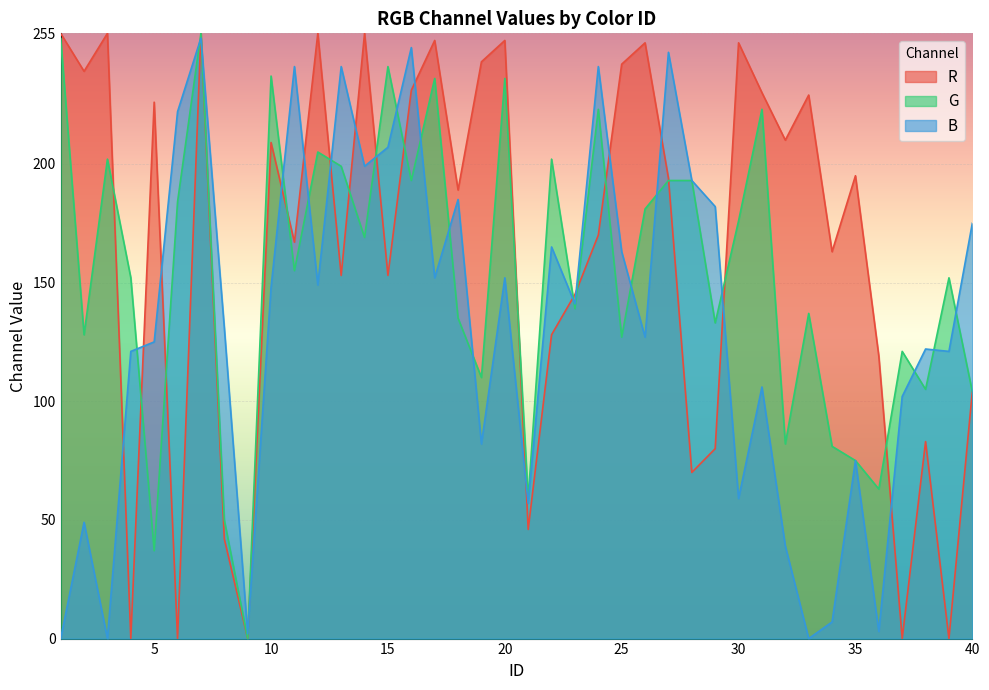

Count the number of categories in the chart.

40